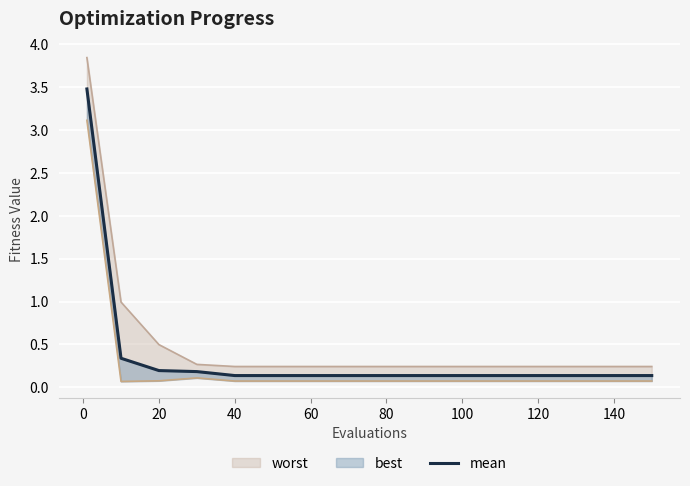

What is the difference between the second highest and second lowest values?

0.2